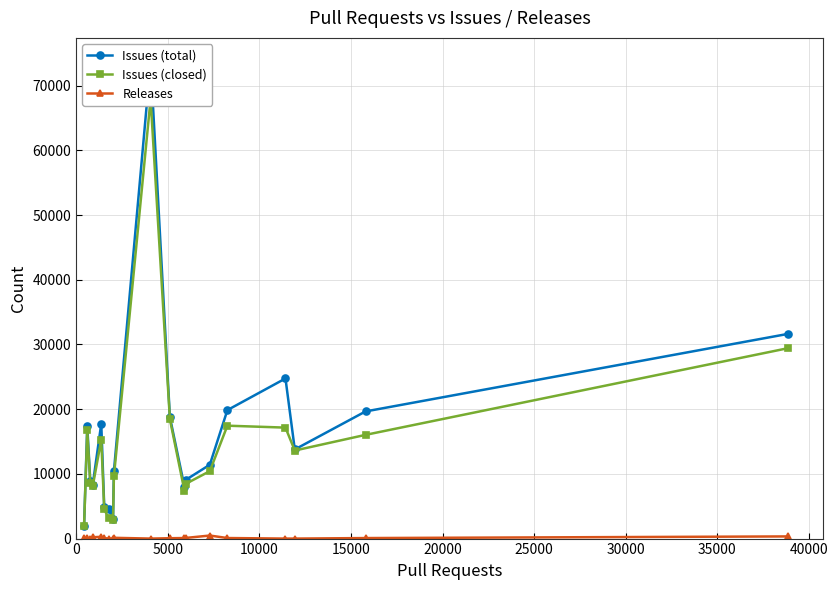

What is the sum of all Releases values?

2156